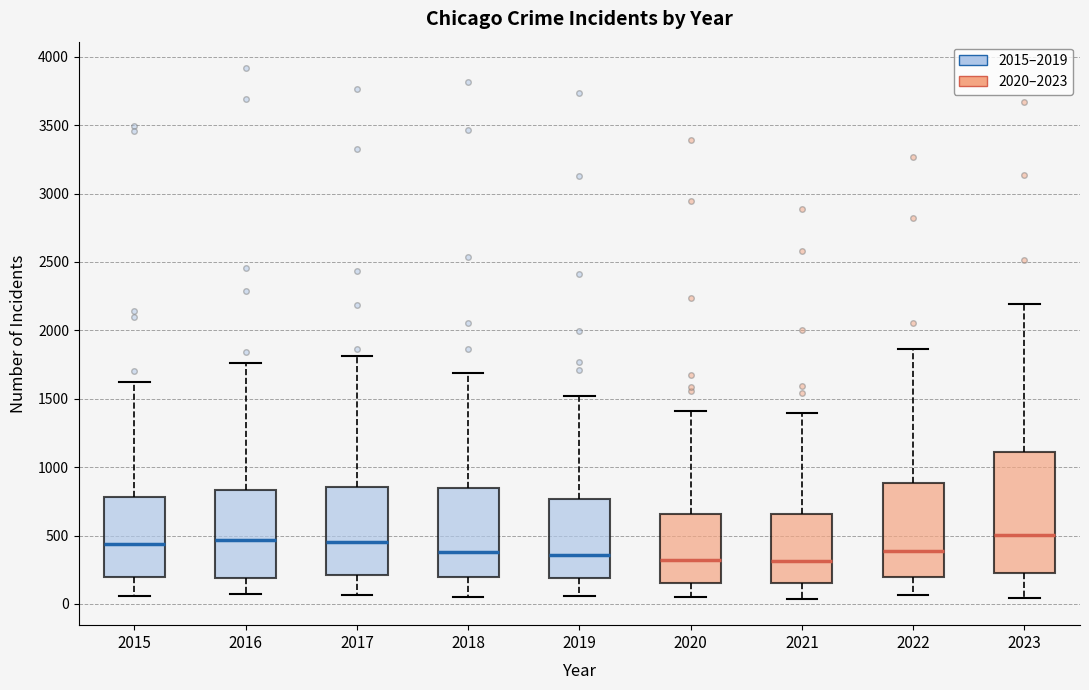

Reading left to right, transcribe this box plot: for each box, give where its median line is, the range the box spans, and where its two whiskers end, as read against the y-axis. The values are not printed on the chart, so give them approximately, as read against the axis.

2015: median 450, box 200 to 800, whiskers 50 to 1600
2016: median 450, box 200 to 850, whiskers 100 to 1750
2017: median 450, box 200 to 850, whiskers 50 to 1800
2018: median 400, box 200 to 850, whiskers 50 to 1700
2019: median 350, box 200 to 750, whiskers 50 to 1500
2020: median 300, box 150 to 650, whiskers 50 to 1400
2021: median 300, box 150 to 650, whiskers 50 to 1400
2022: median 400, box 200 to 900, whiskers 50 to 1850
2023: median 500, box 250 to 1100, whiskers 50 to 2200